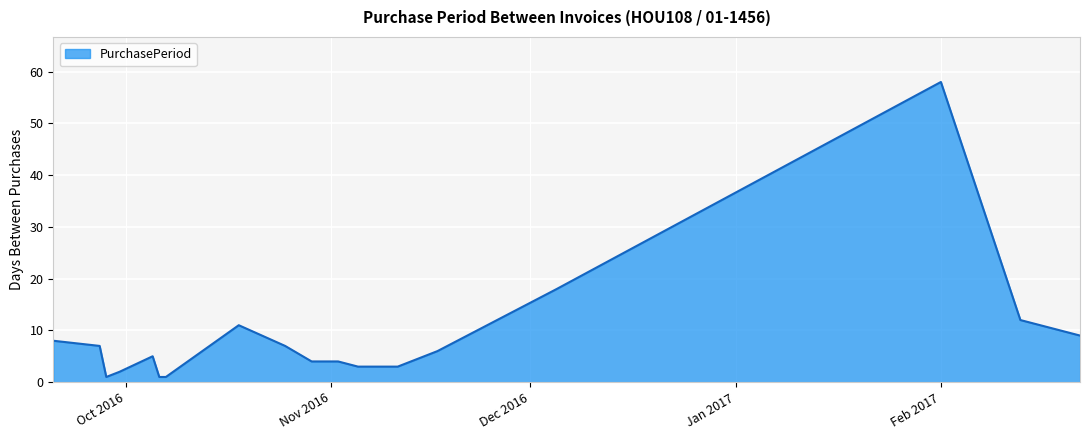

What is the difference between the maximum and minimum values?

57